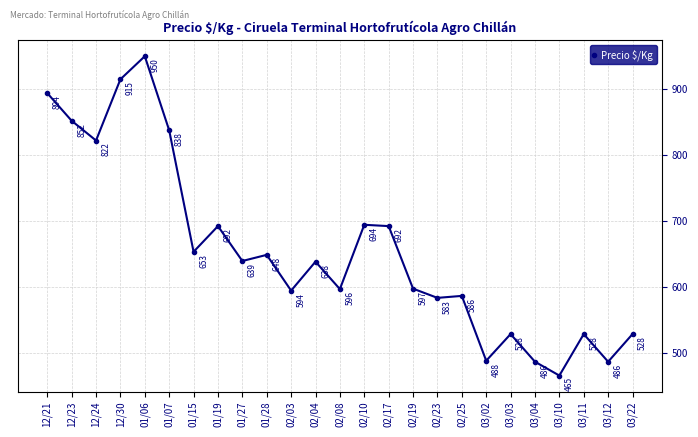

True or false: the data has more than 0 interior local peaks.

True